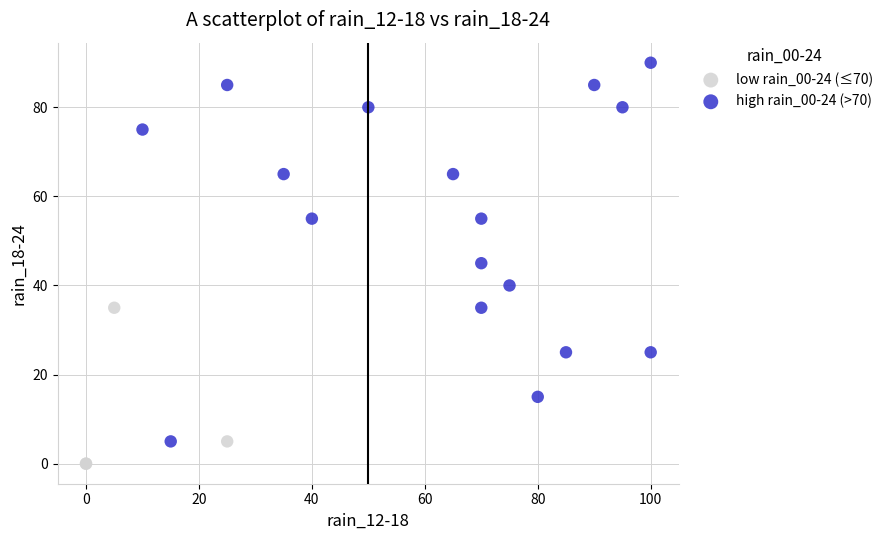

Which series reaches the maximum Y coordinate?

high rain_00-24 (>70)